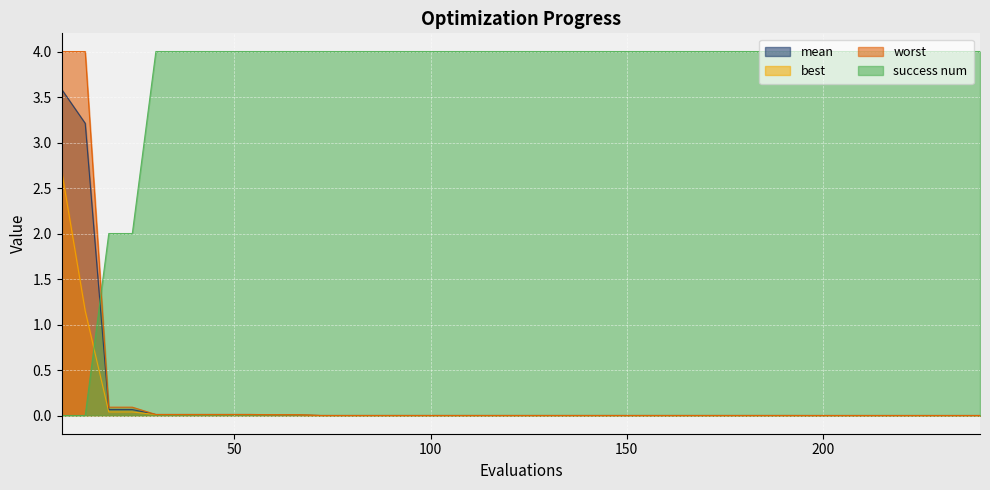

Rank the categories by best value from lowest to highest.

72, 78, 84, 90, 96, 102, 108, 114, 120, 126, 132, 138, 144, 150, 156, 162, 168, 174, 180, 186, 192, 198, 204, 210, 216, 222, 228, 234, 240, 66, 60, 30, 36, 42, 48, 54, 18, 24, 12, 6